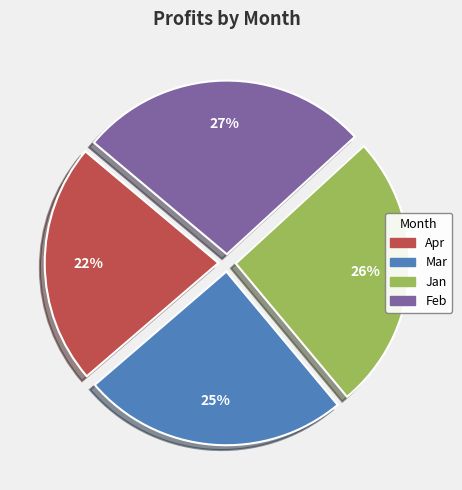

Is it true that Feb is 15% of the pie?

False